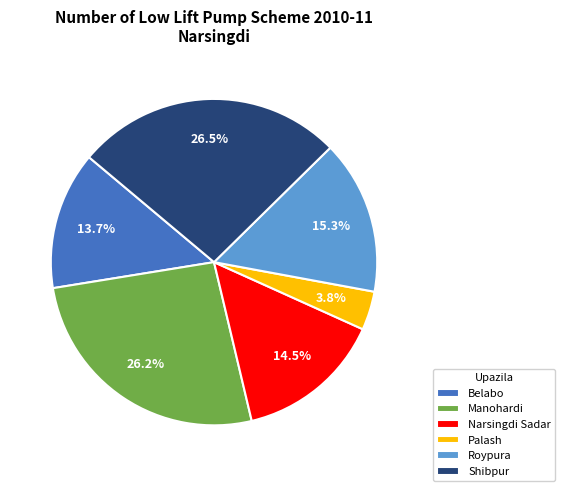

To the nearest percent, what is the combined percentage of Palash and Shibpur?

30%